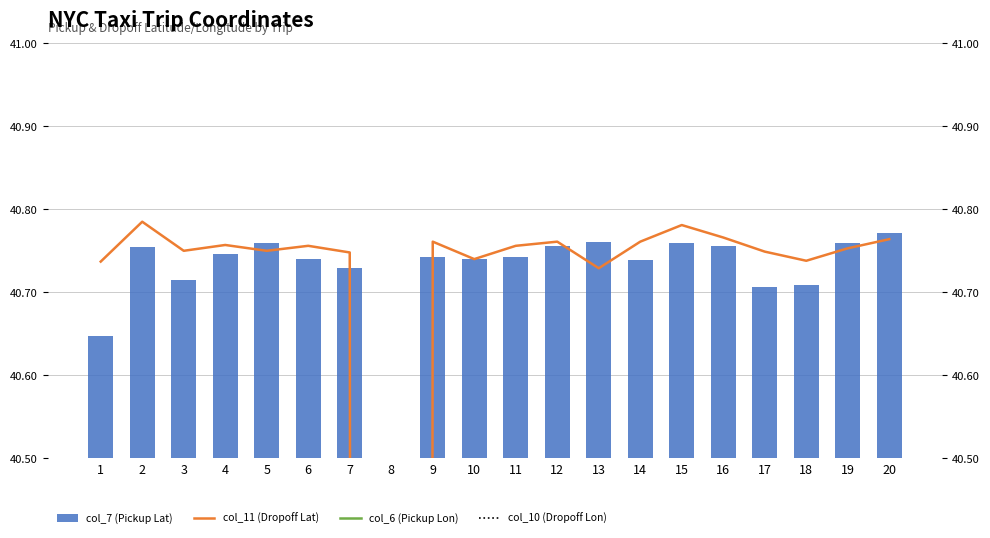

Reading left to right, what are all the values shown in this chart?

col_7 (Pickup Lat): 1=40.6	2=40.8	3=40.7	4=40.7	5=40.8	6=40.7	7=40.7	8=0.0	9=40.7	10=40.7	11=40.7	12=40.8	13=40.8	14=40.7	15=40.8	16=40.8	17=40.7	18=40.7	19=40.8	20=40.8
col_11 (Dropoff Lat): 1=40.7	2=40.8	3=40.8	4=40.8	5=40.8	6=40.8	7=40.7	8=0.0	9=40.8	10=40.7	11=40.8	12=40.8	13=40.7	14=40.8	15=40.8	16=40.8	17=40.7	18=40.7	19=40.8	20=40.8
col_6 (Pickup Lon): 1=4.1	2=4.1	3=4.1	4=4.1	5=4.1	6=4.1	7=4.1	8=-0.0	9=4.1	10=4.1	11=4.1	12=4.1	13=4.1	14=4.1	15=4.1	16=4.1	17=4.1	18=4.1	19=4.1	20=4.1
col_10 (Dropoff Lon): 1=4.1	2=4.1	3=4.1	4=4.1	5=4.1	6=4.1	7=4.1	8=-0.0	9=4.1	10=4.1	11=4.1	12=4.1	13=4.1	14=4.1	15=4.1	16=4.1	17=4.1	18=4.1	19=4.1	20=4.1